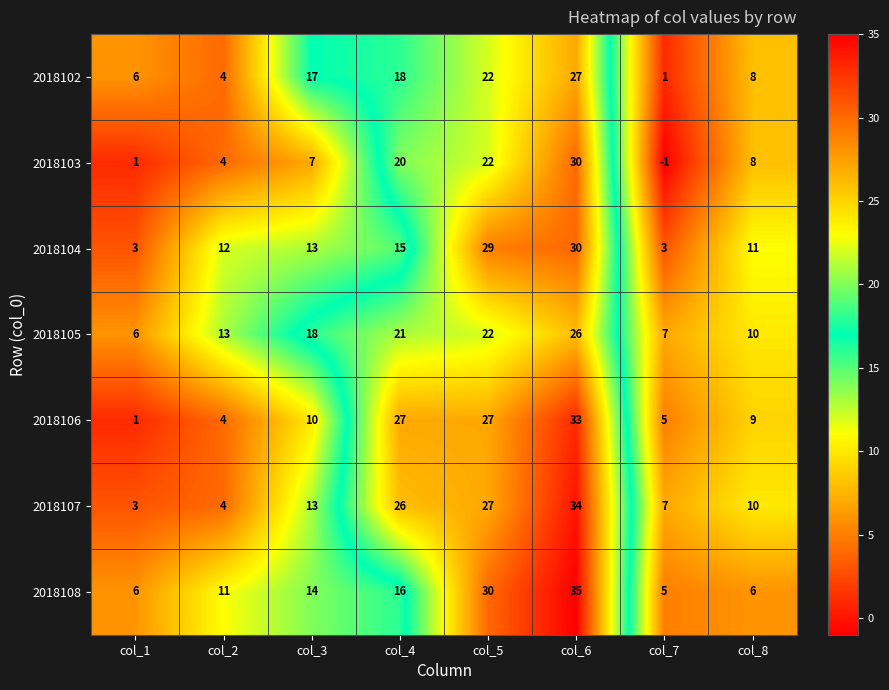

At how many categories does at least one series exceed 16?

4